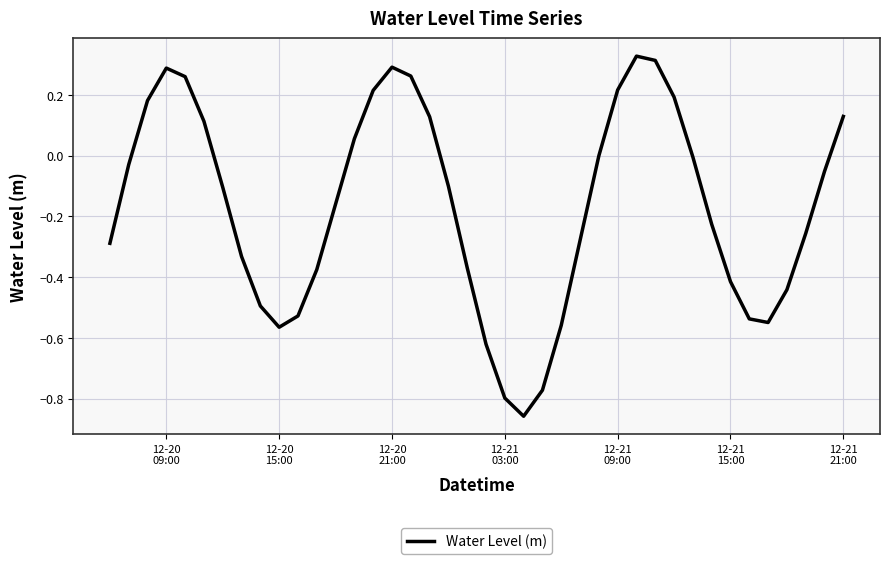

What is the difference between the maximum and minimum values?

1.2